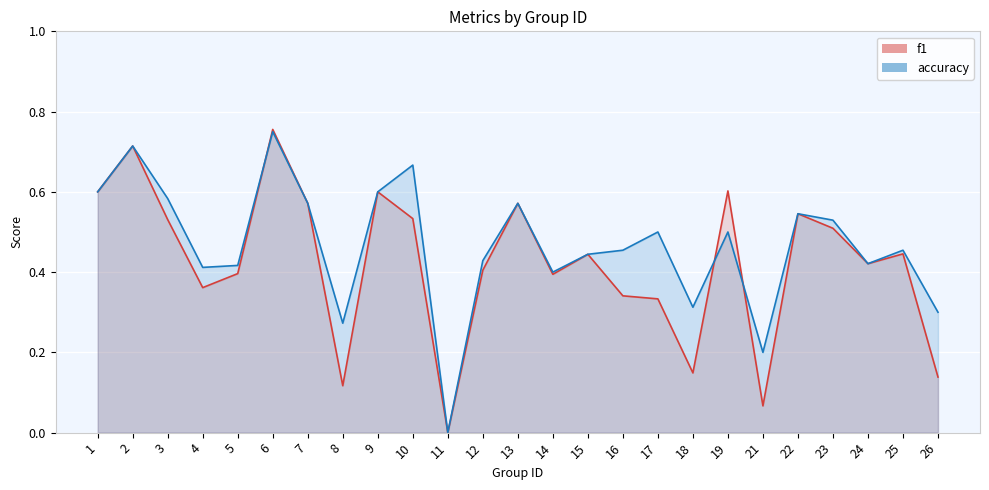

What is the difference between the maximum and minimum values in the accuracy series?

0.8